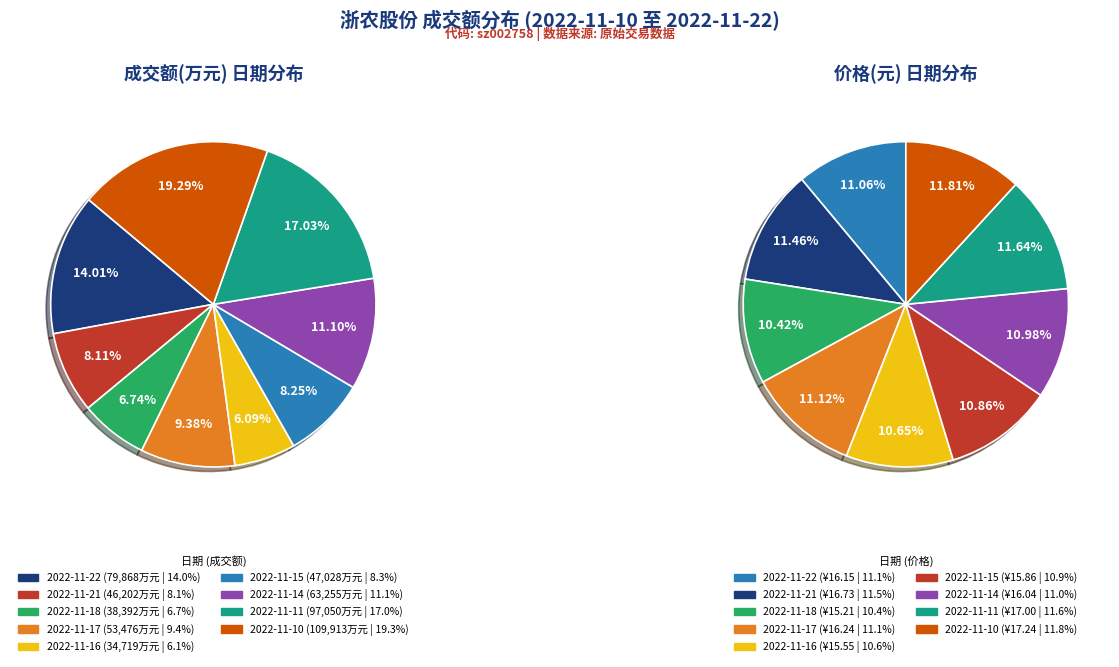

To the nearest percent, what is the average slice percentage?

11%